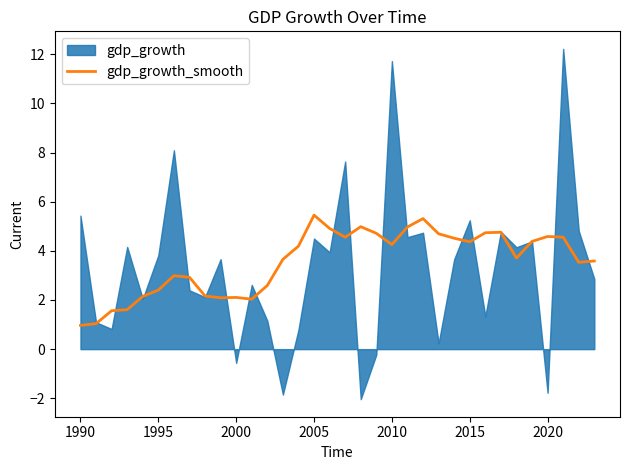

The value of gdp_growth_smooth at 2015 is 4.4. True or false?

True